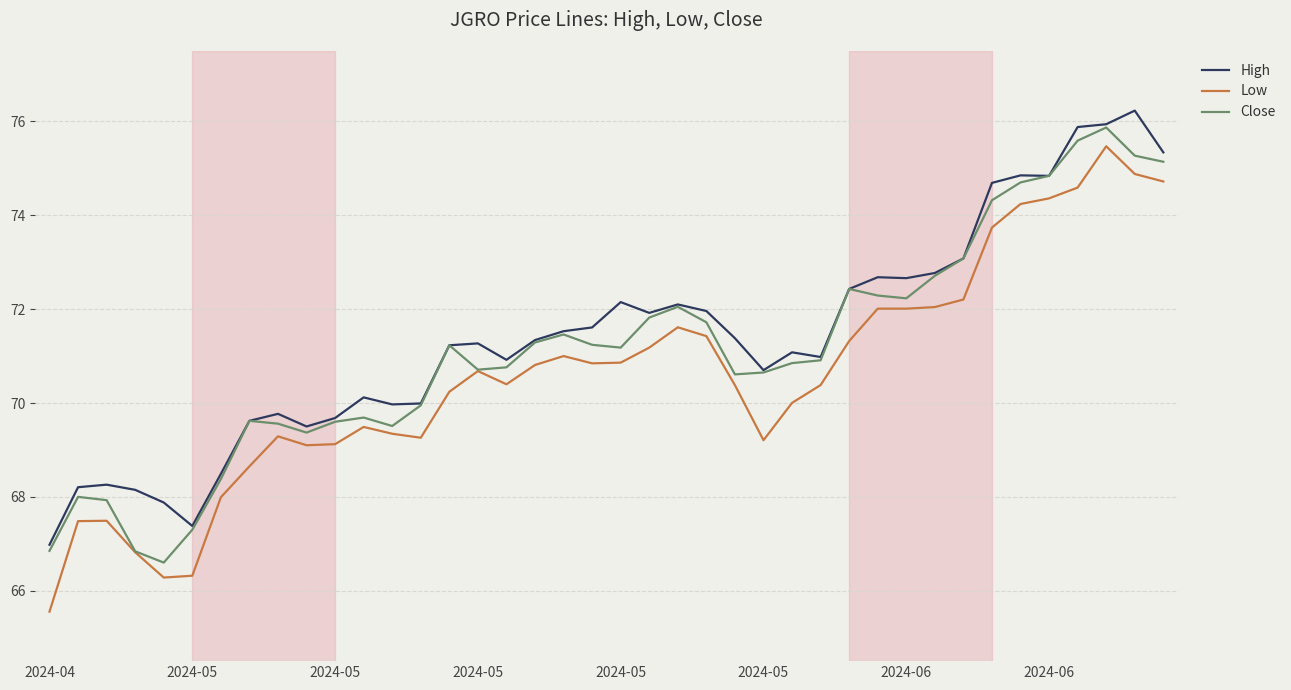

Is this an area chart (filled region under the line)?

No